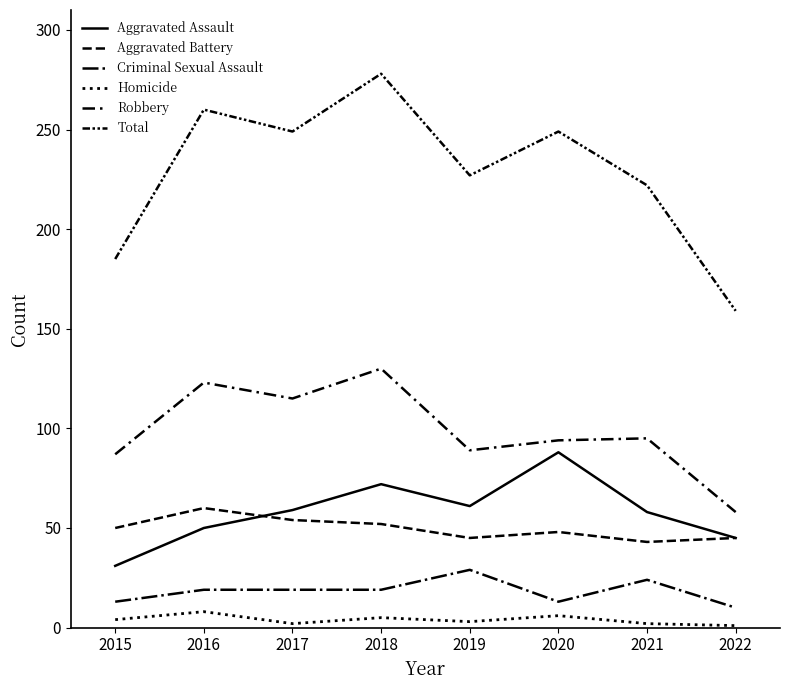

True or false: Total and Aggravated Assault intersect in this chart.

False